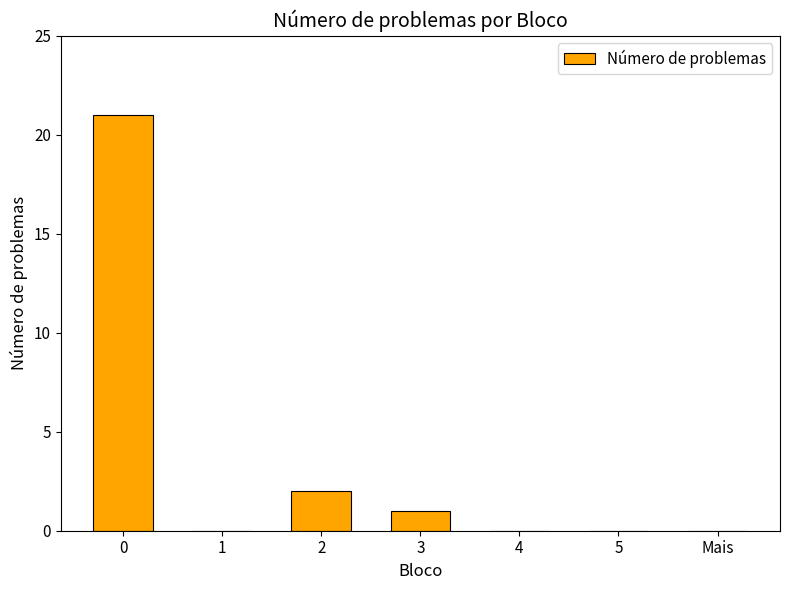

What is the sum of all values?

24